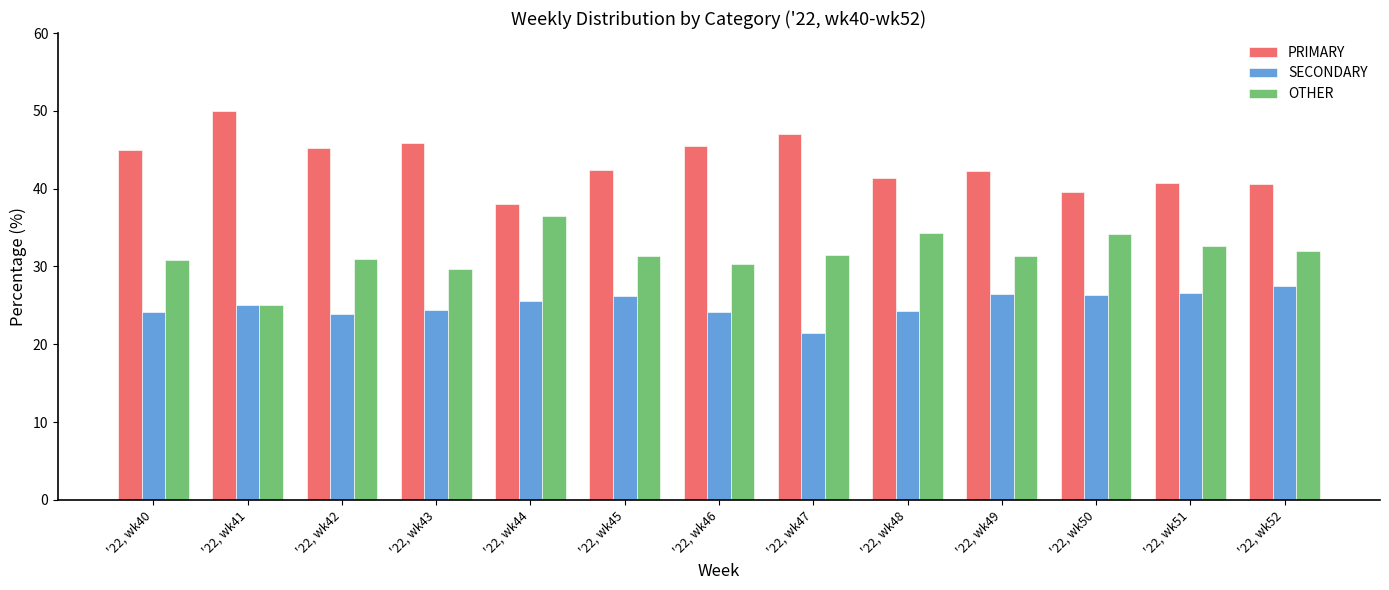

What is the difference between the maximum and minimum values in the OTHER series?

11.4